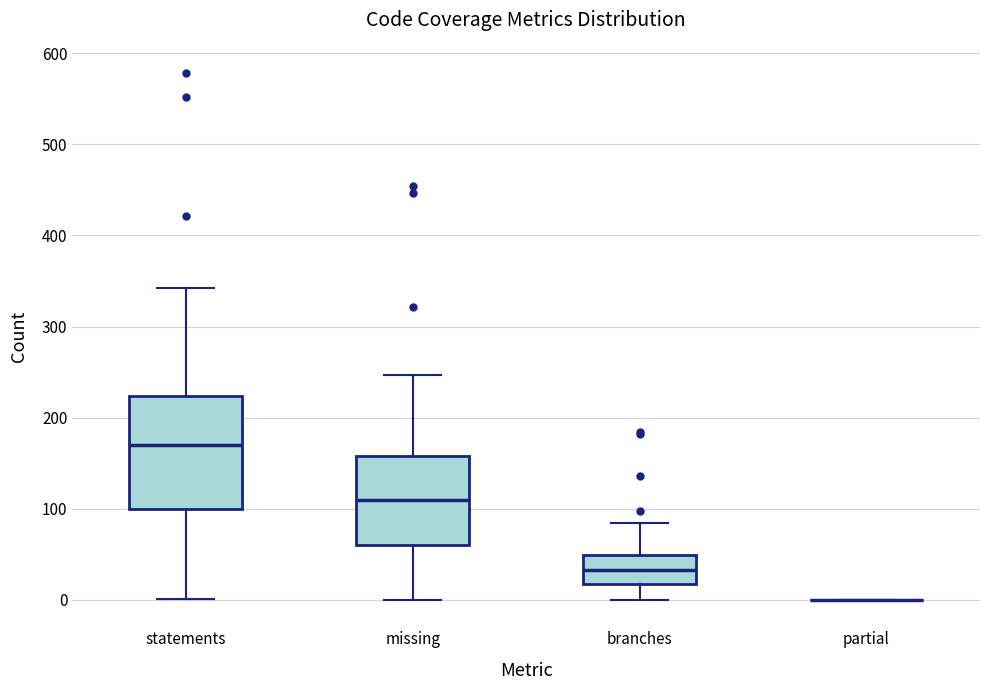

Comparing the boxes themselves (not the whiskers), which one is the tallest?

statements